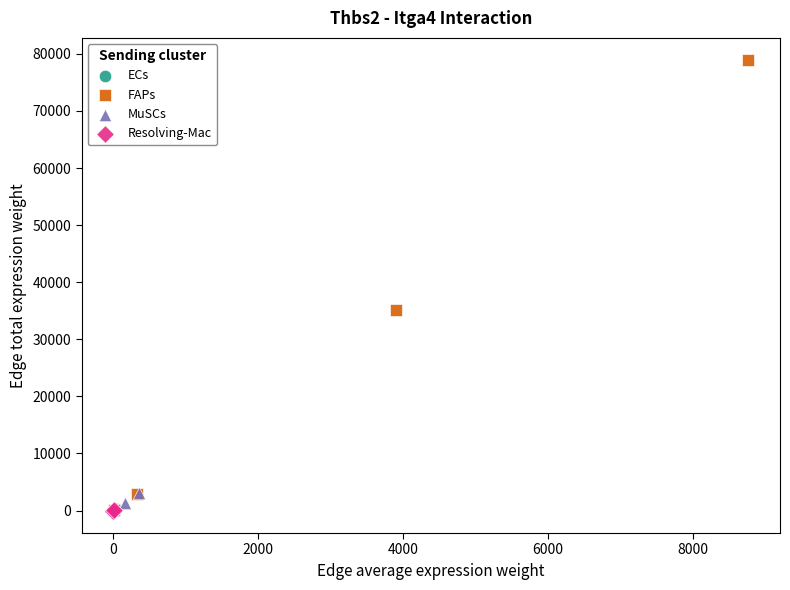

Which series has the widest spread of Y values?

FAPs